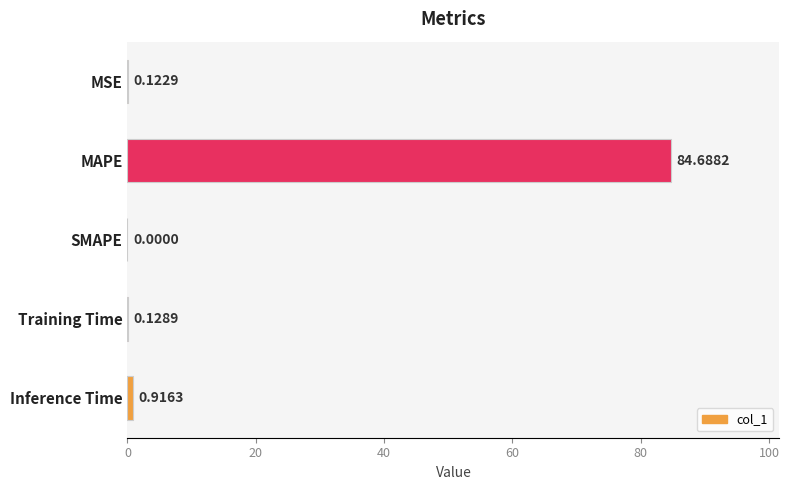

Which category has the highest value across all series?

MAPE